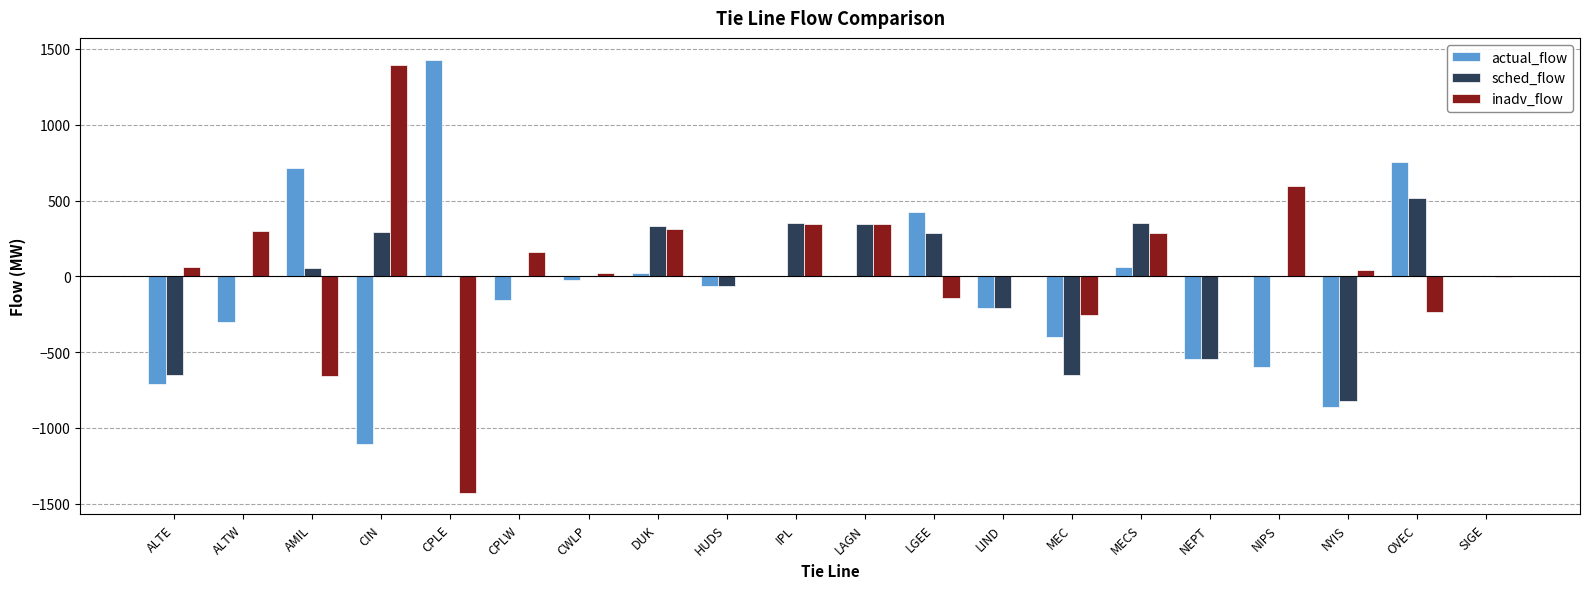

At which label does inadv_flow reach its peak?

CIN